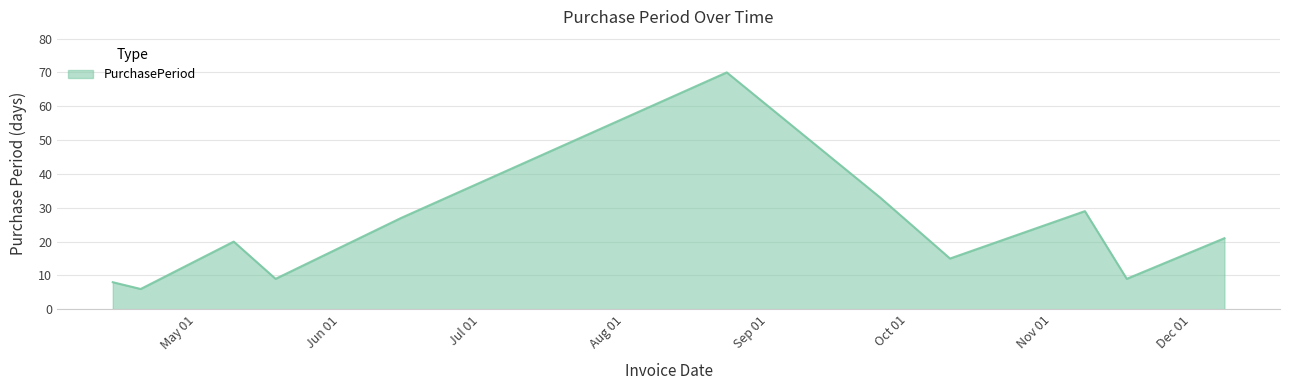

What is the difference between the maximum and minimum values?

64